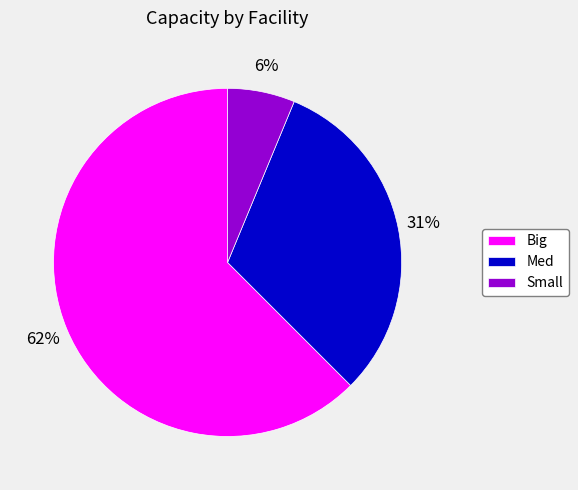

Count the number of slices in the pie.

3